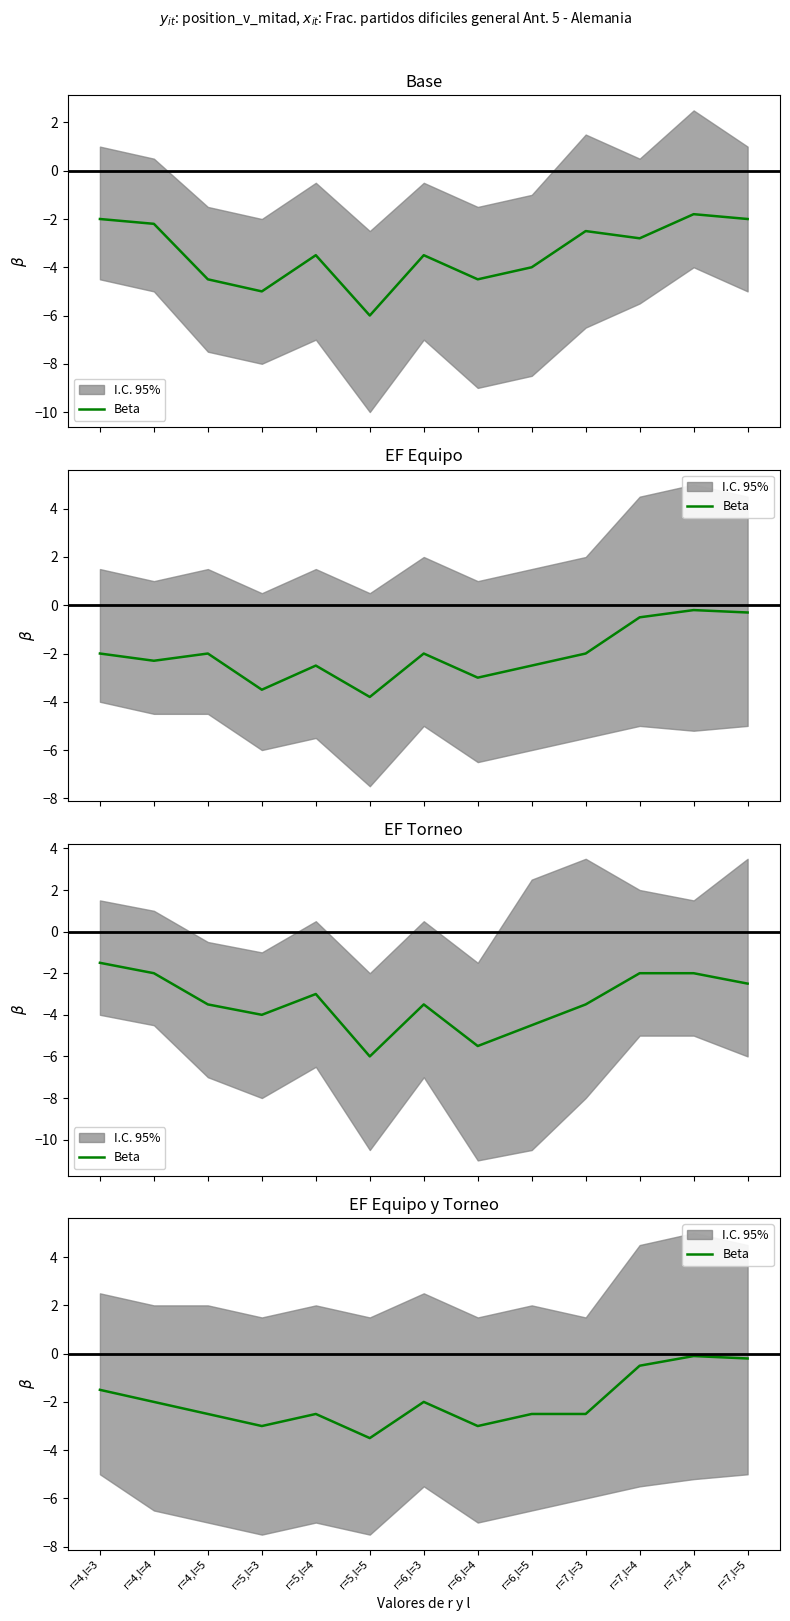

Reading left to right, what are all the values shown in this chart?

-1.5	-2.0	-2.5	-3.0	-2.5	-3.5	-2.0	-3.0	-2.5	-2.5	-0.5	-0.1	-0.2